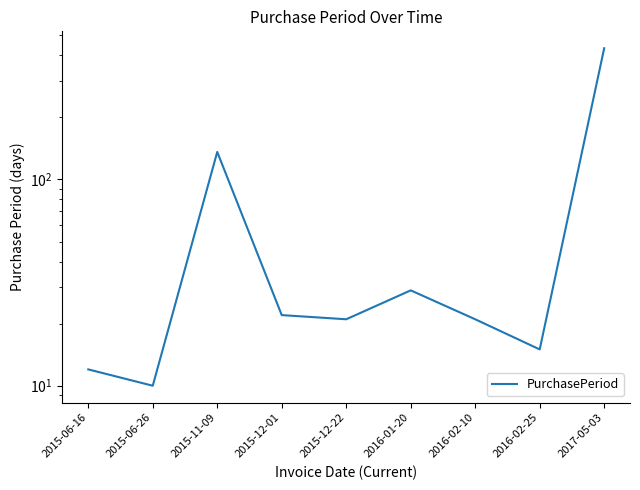

What value does the data have at 2016-02-25?

15